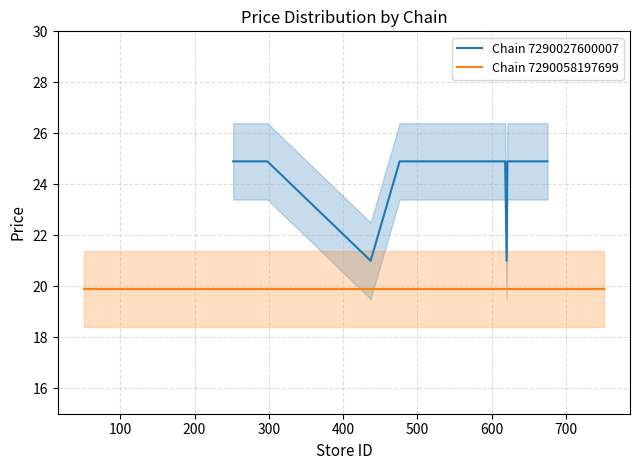

What is the maximum value for Chain 7290027600007?

24.9